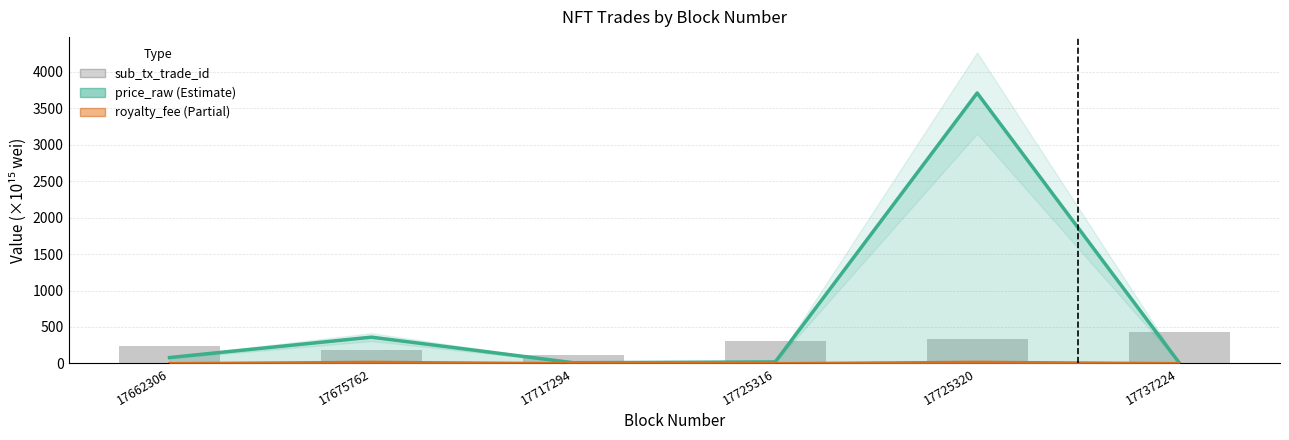

True or false: sub_tx_trade_id has a value of 451.4 at 17725316.

False